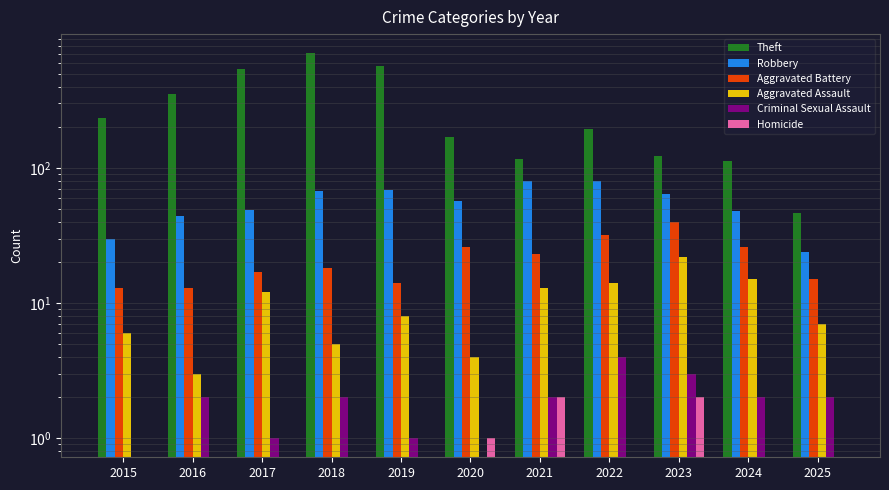

What is the value of the Aggravated Assault bar at the 5th from the left?

8